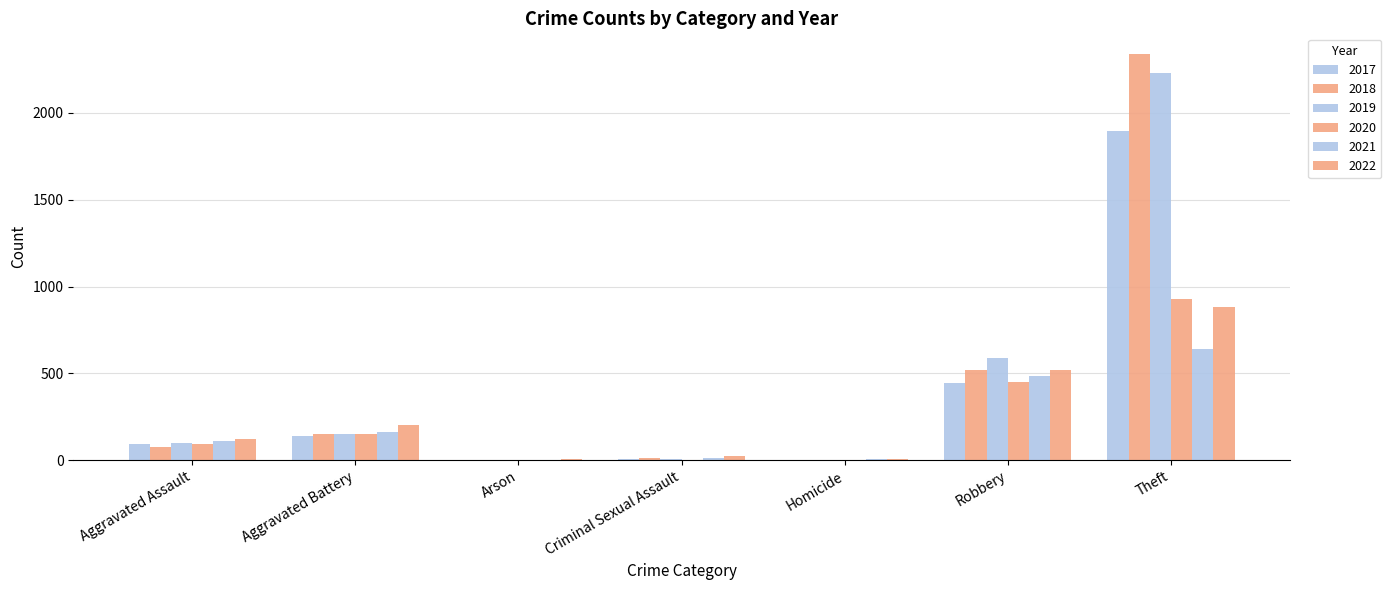

List the series in order of their peak value, highest first.

2018, 2019, 2017, 2020, 2022, 2021